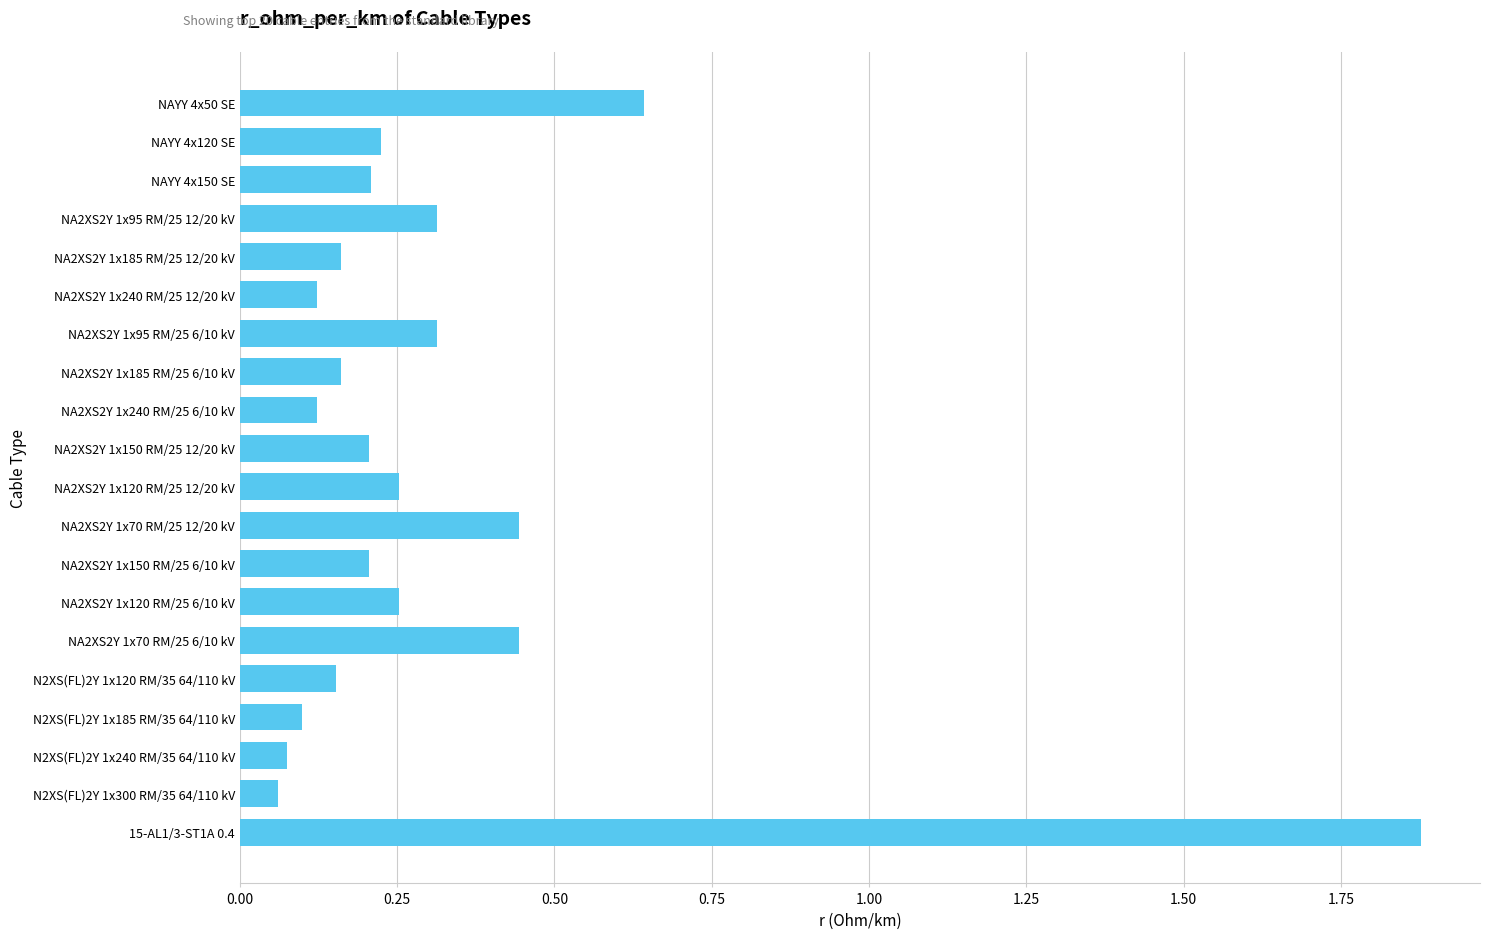

True or false: the data shows 0.1 at N2XS(FL)2Y 1x185 RM/35 64/110 kV.

True